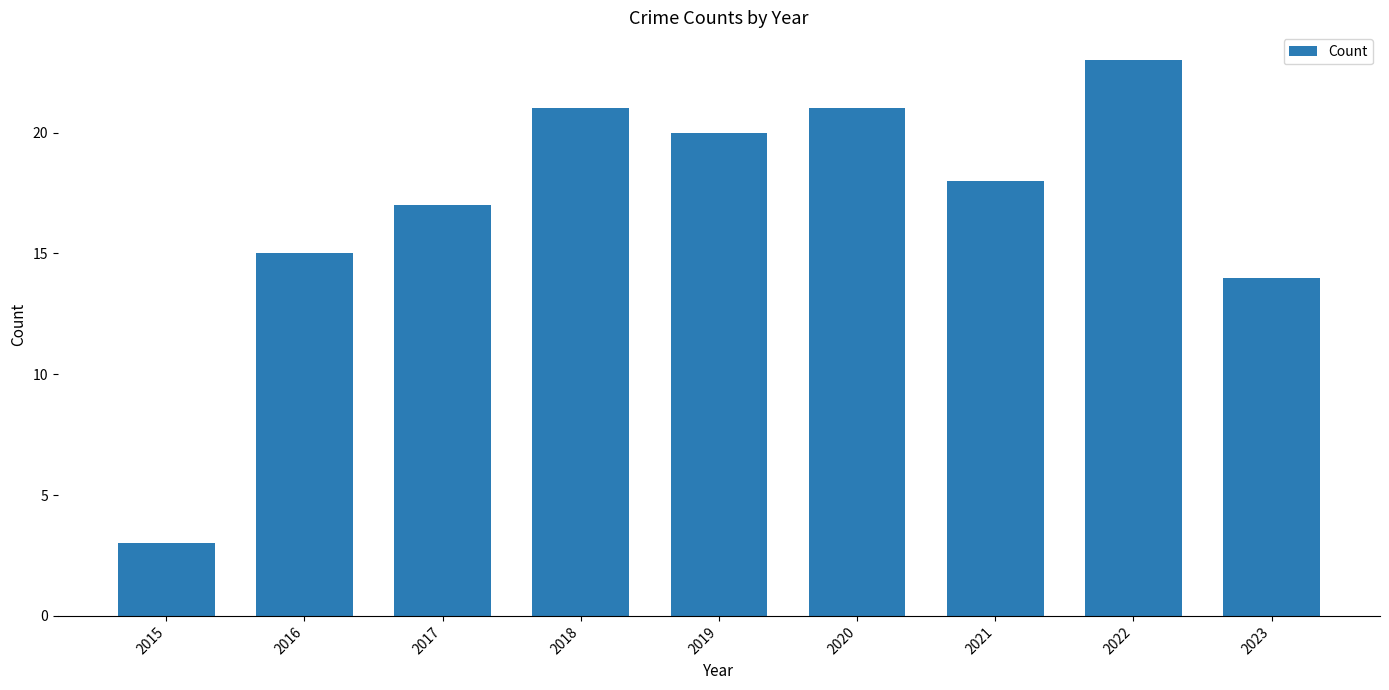

Which label corresponds to the largest value in the chart?

2022